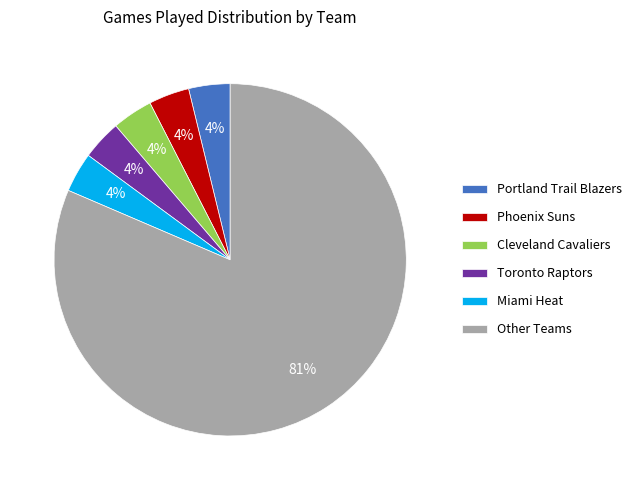

To the nearest percent, what percentage of the pie is Miami Heat?

4%